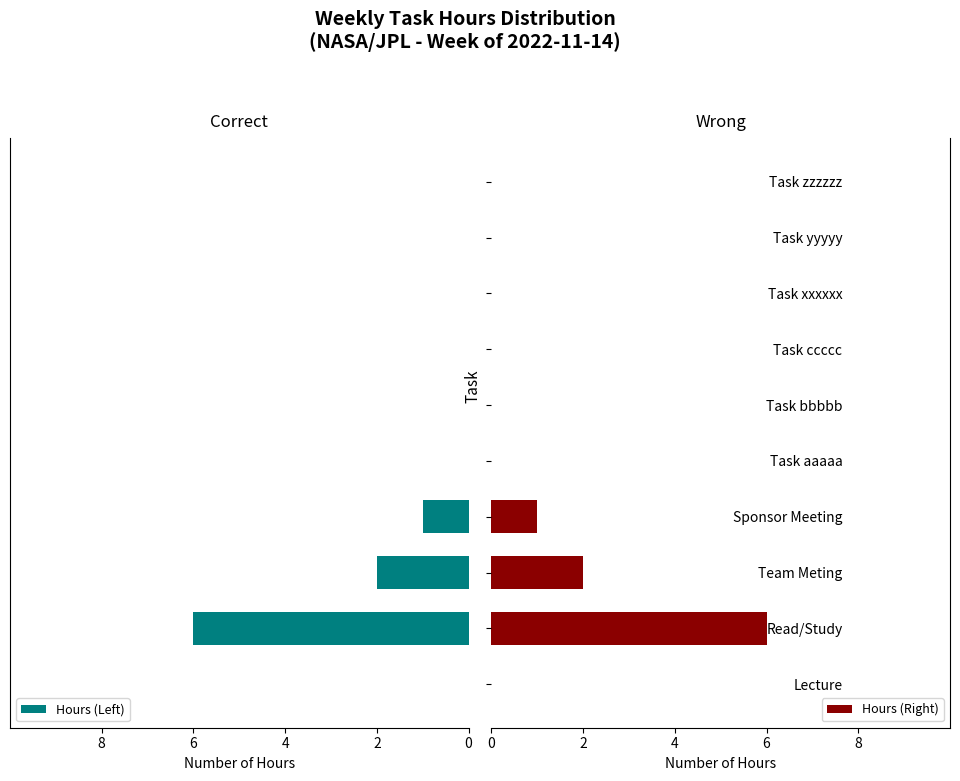

The Hours (Right) series shows 0 at Lecture. True or false?

True